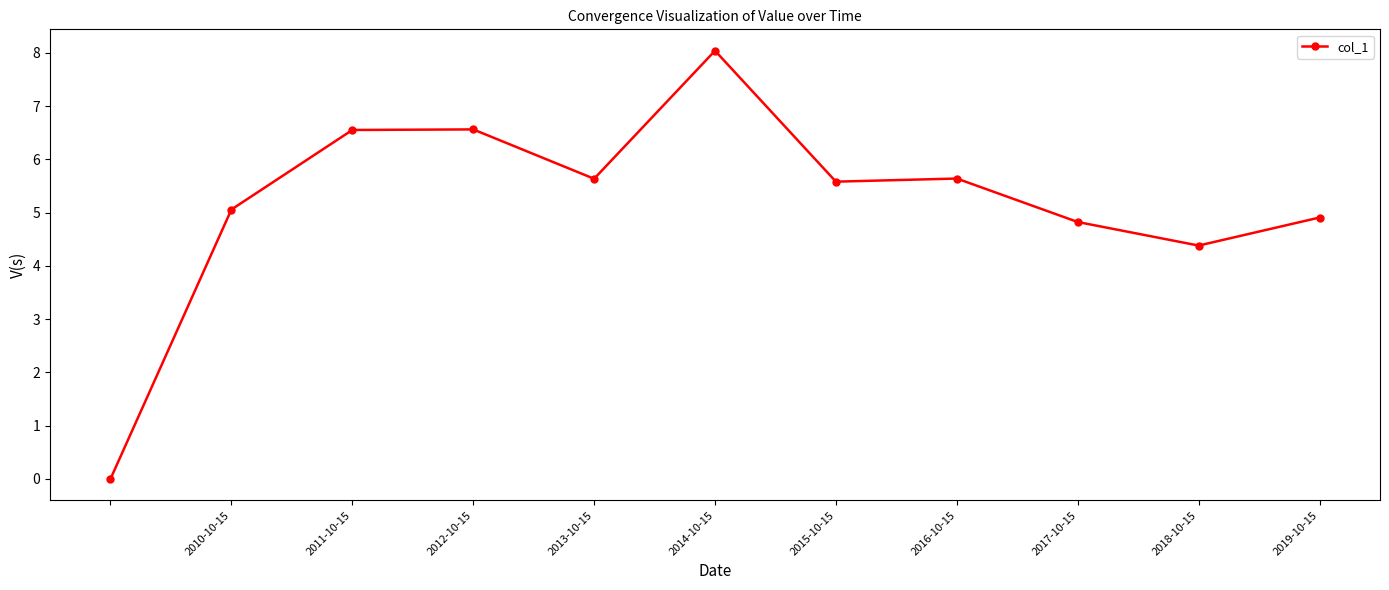

What is the average value?

5.2